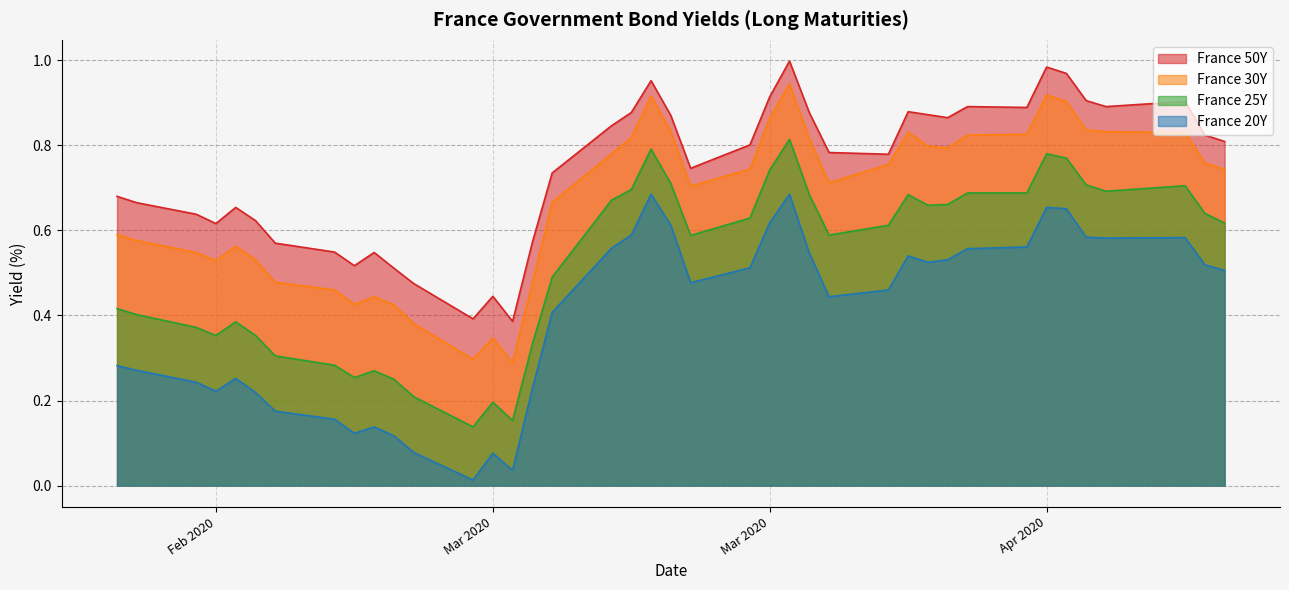

Between 2020-03-17 and 2020-03-09, which is larger?

2020-03-17